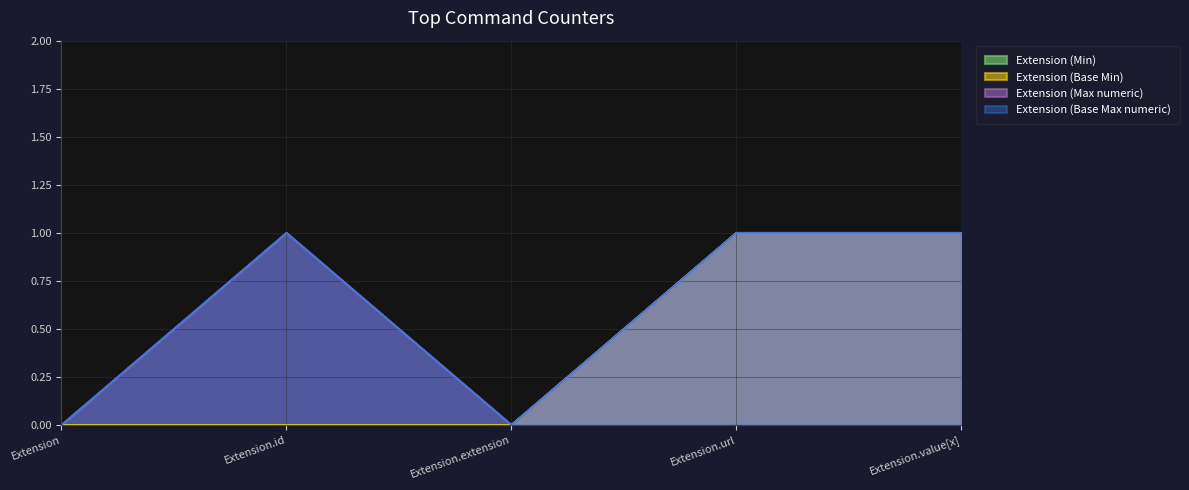

What is the sum of all Extension (Base Min) values?

2